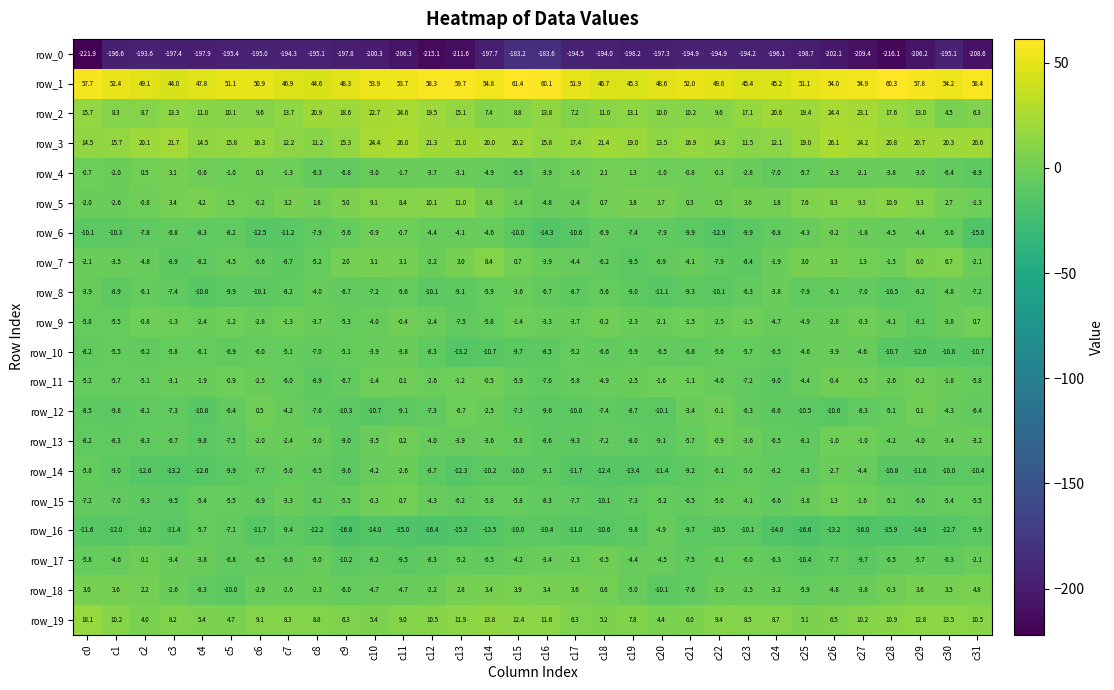

The row_10 series shows -5.8 at c3. True or false?

True